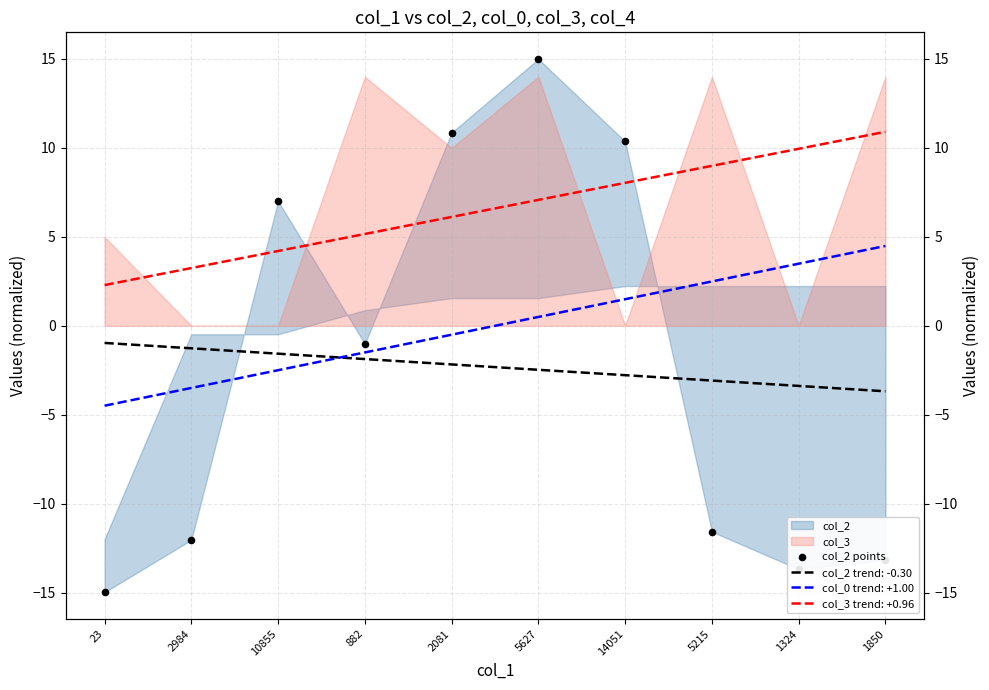

What is the change in value from 10855 to 1324?

-20.7